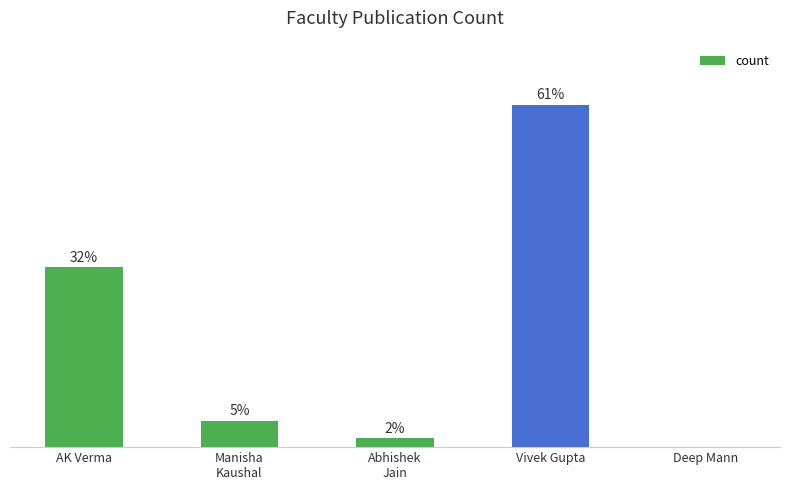

List the labels in order of value, largest first.

Vivek Gupta, AK Verma, Manisha
Kaushal, Abhishek
Jain, Deep Mann